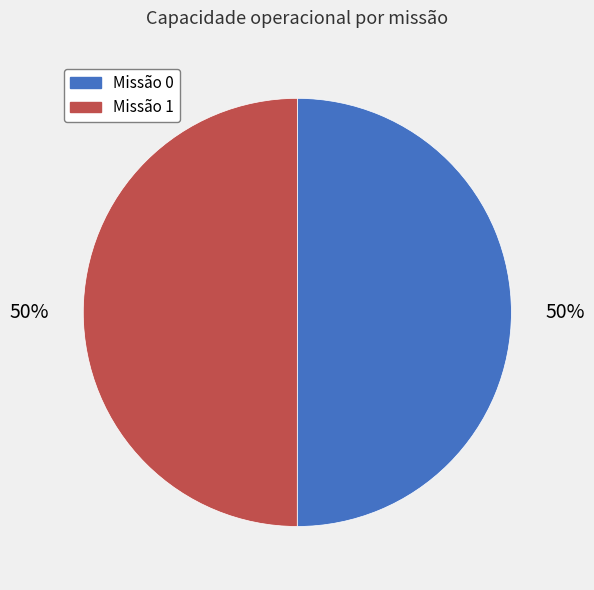

How many slices are in this pie chart?

2